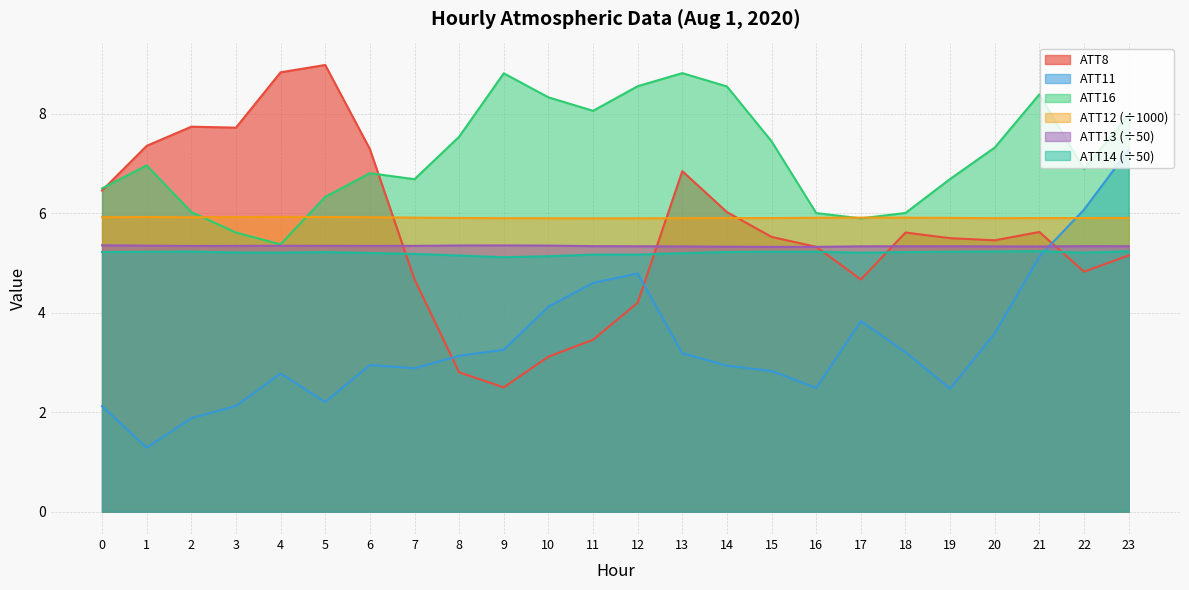

Rank the categories by ATT13 value from lowest to highest.

15, 16, 14, 21, 20, 13, 17, 18, 12, 19, 23, 22, 11, 2, 6, 3, 7, 5, 4, 1, 10, 8, 9, 0